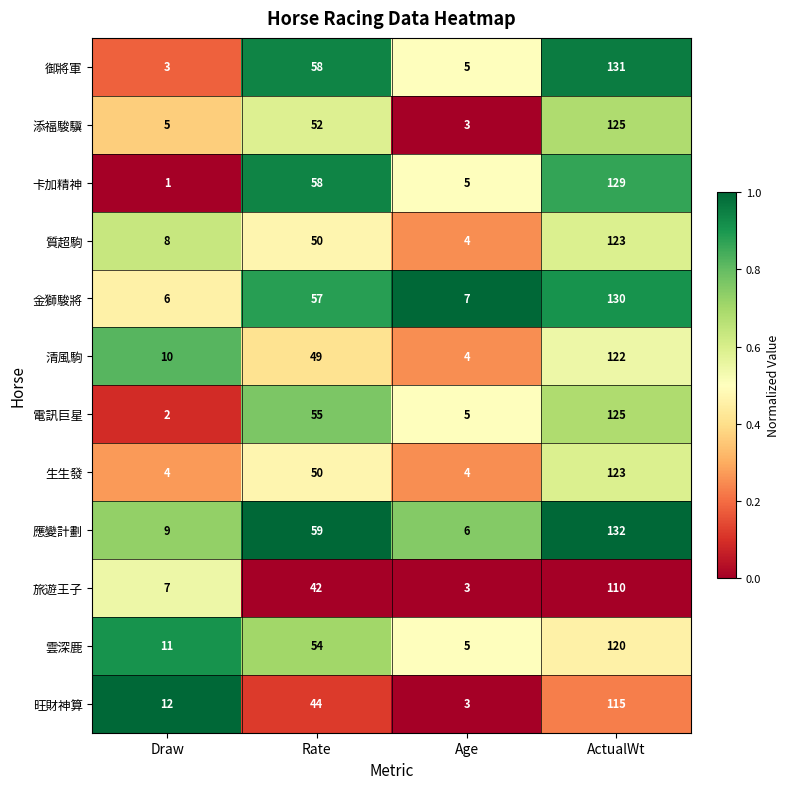

Which series has the largest total across all categories?

應變計劃